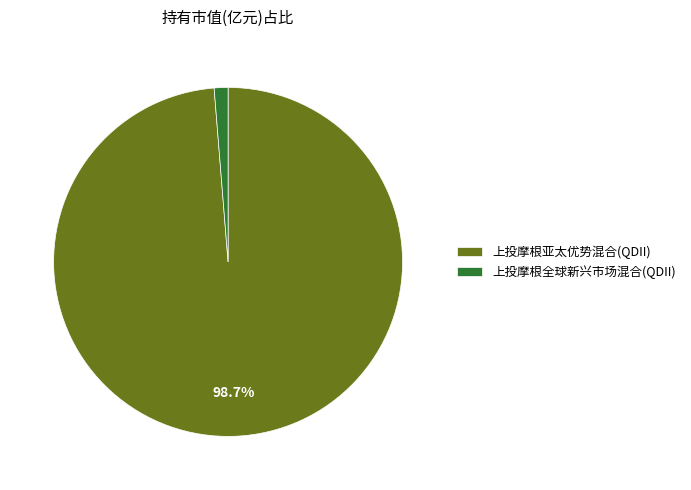

Is it true that 上投摩根全球新兴市场混合(QDII) is 11% of the pie?

False